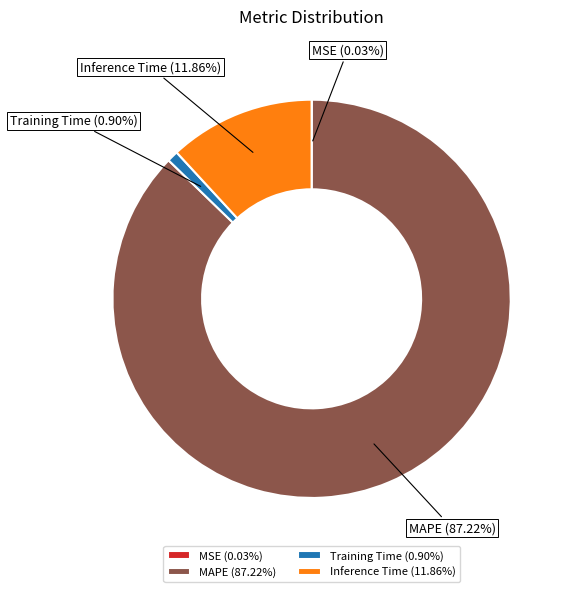

Is it true that Inference Time is 12% of the pie?

True